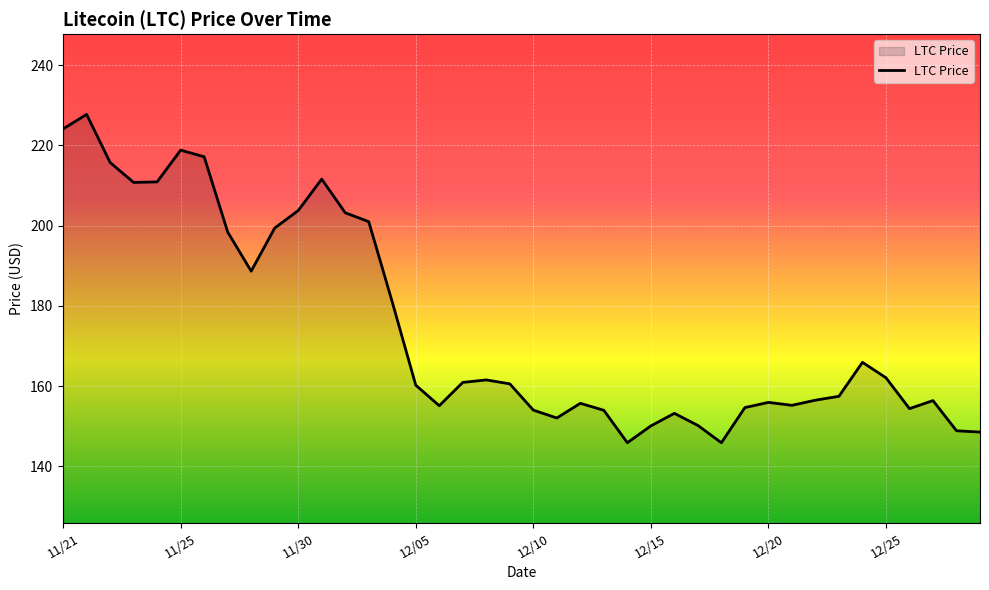

What is the minimum value shown in the chart?

145.9